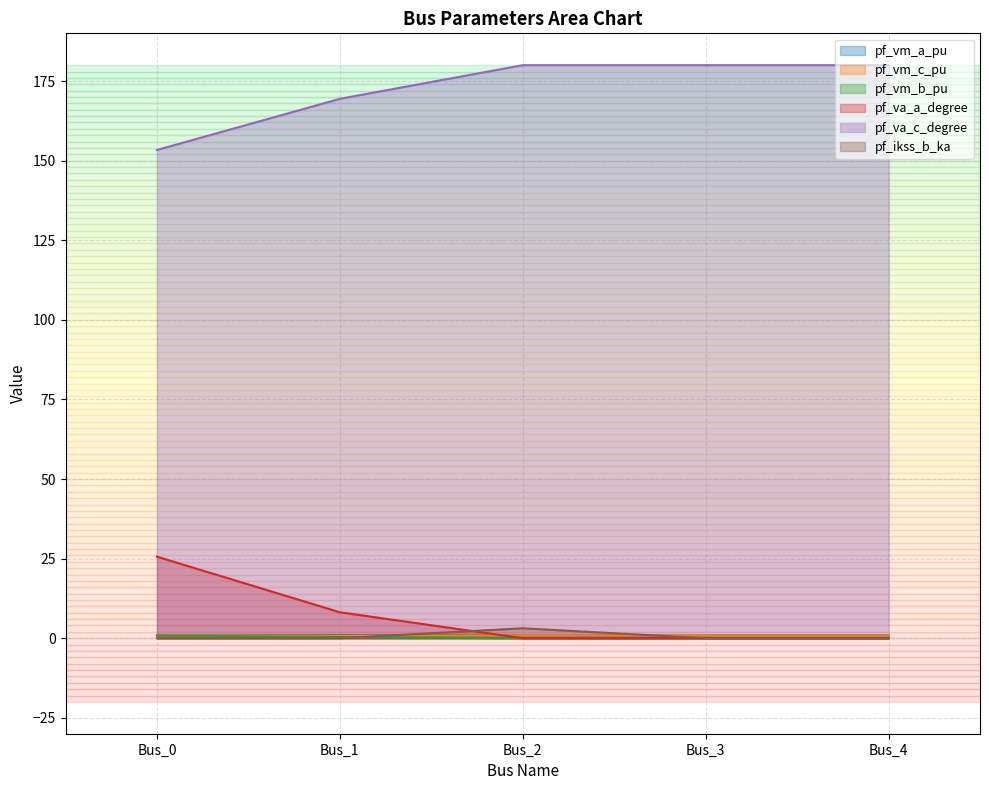

Reading left to right, transcribe all the data shown in this chart.

pf_vm_a_pu: 1.0	1.0	0.9	0.9	0.9
pf_vm_c_pu: 0.9	0.8	0.9	0.9	0.9
pf_vm_b_pu: 0.9	0.4	0.0	0.0	0.0
pf_va_a_degree: 25.6	8.2	0.0	0.0	0.0
pf_va_c_degree: 153.4	169.4	180.0	180.0	180.0
pf_ikss_b_ka: 0.0	0.0	3.1	0.0	0.0